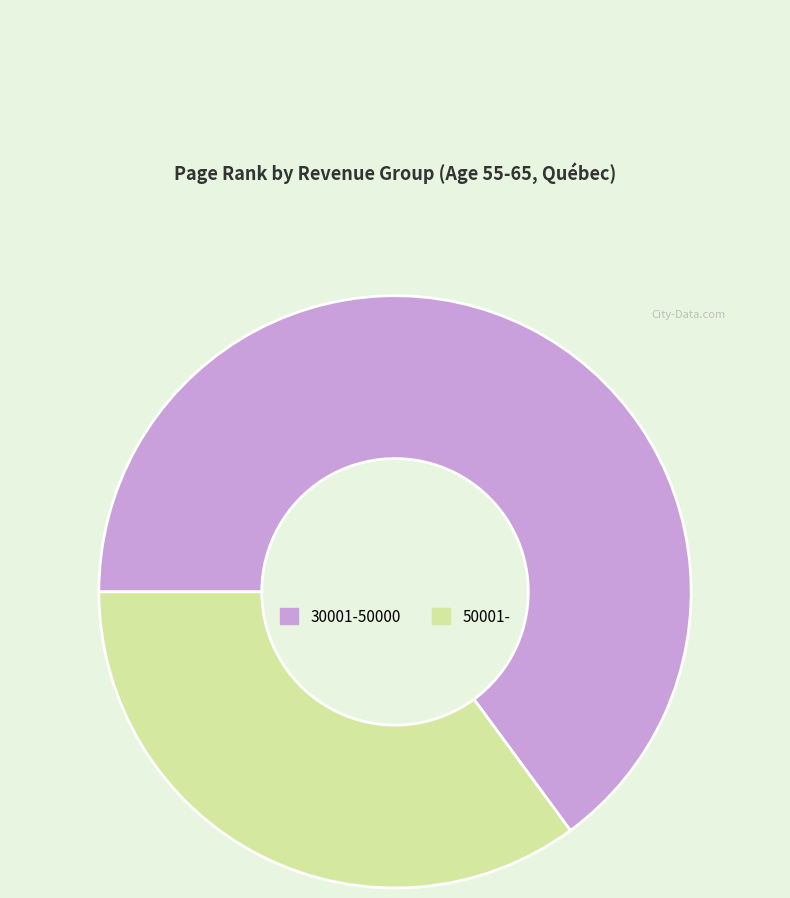

Is 30001-50000 the majority of the pie?

Yes